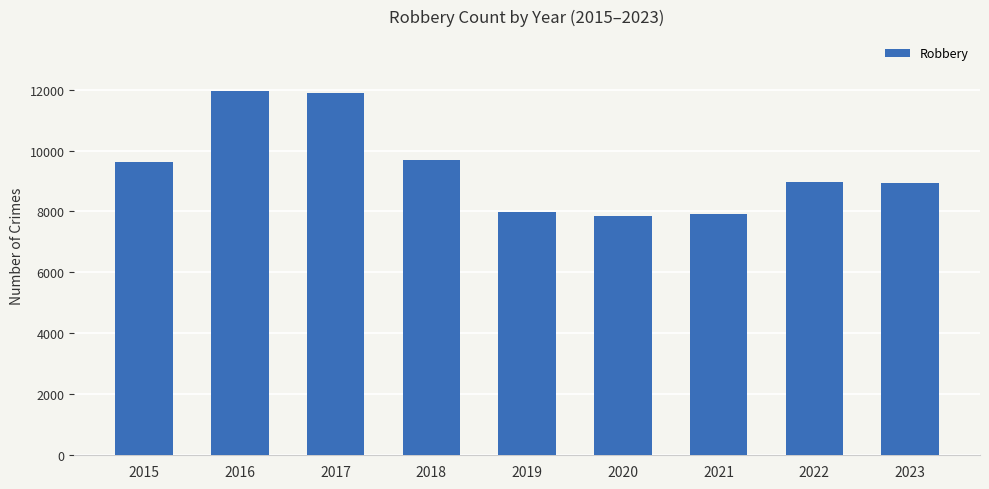

What is the value of the 8th bar from the left?

8964